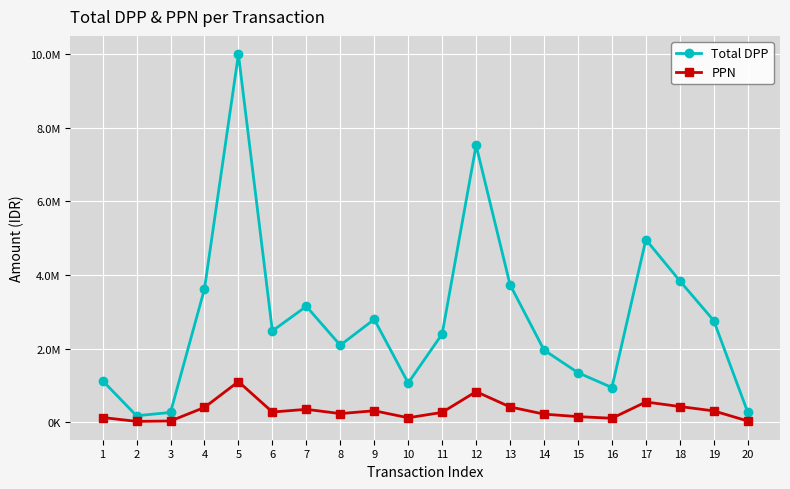

List the labels in order of Total DPP value, smallest first.

2, 3, 20, 16, 10, 1, 15, 14, 8, 11, 6, 19, 9, 7, 4, 13, 18, 17, 12, 5